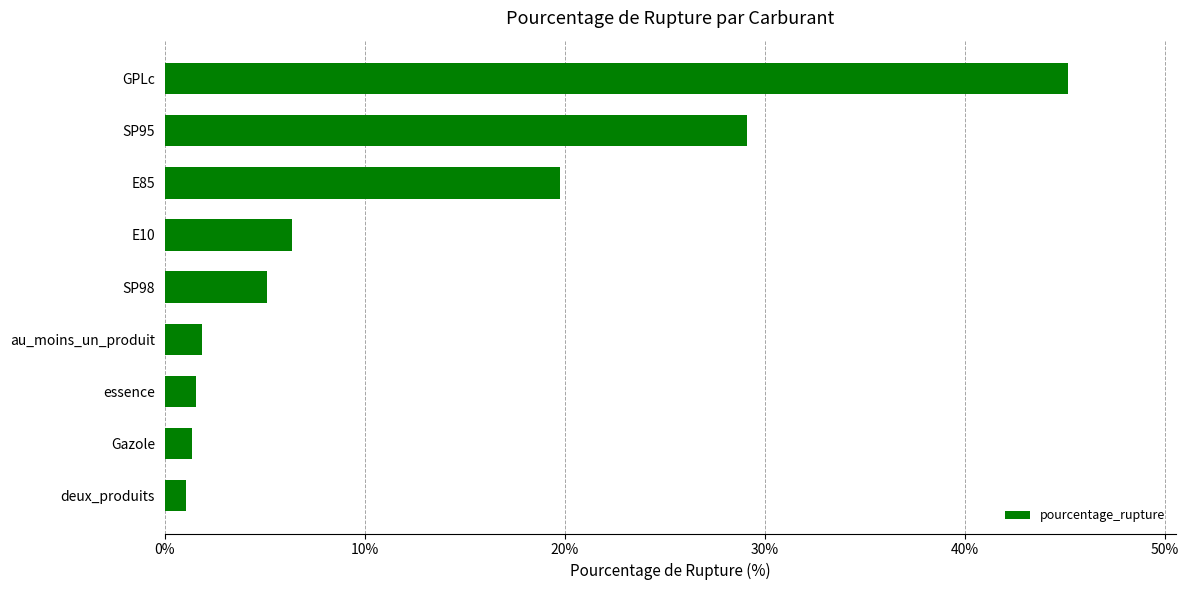

What is the difference between the values at SP95 and essence?

27.6